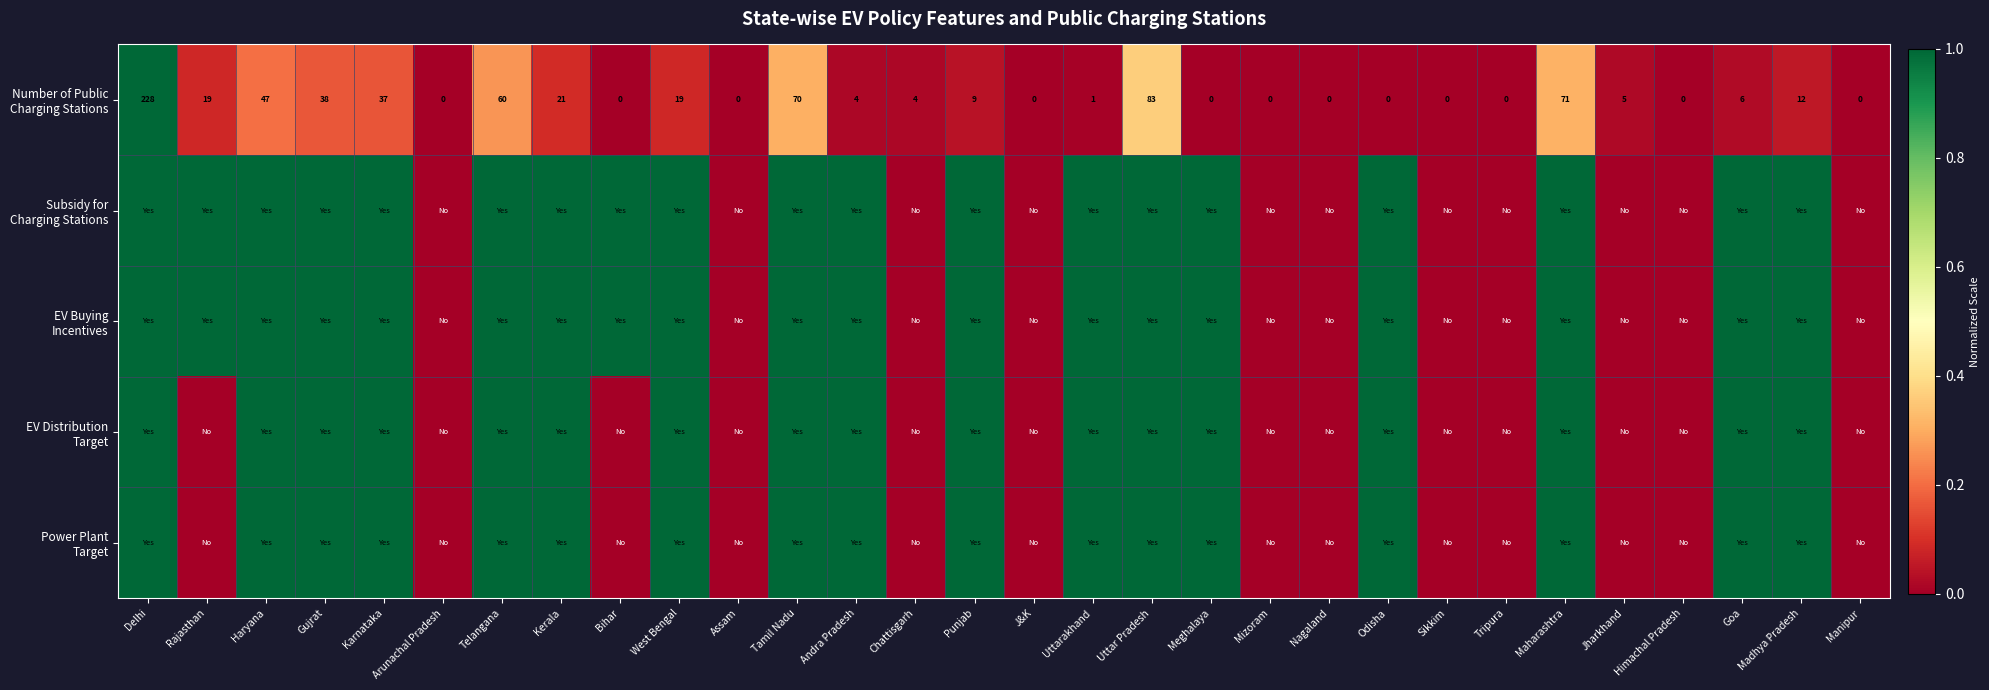

How many values in the Number of Public Charging Stations series exceed 0?

18